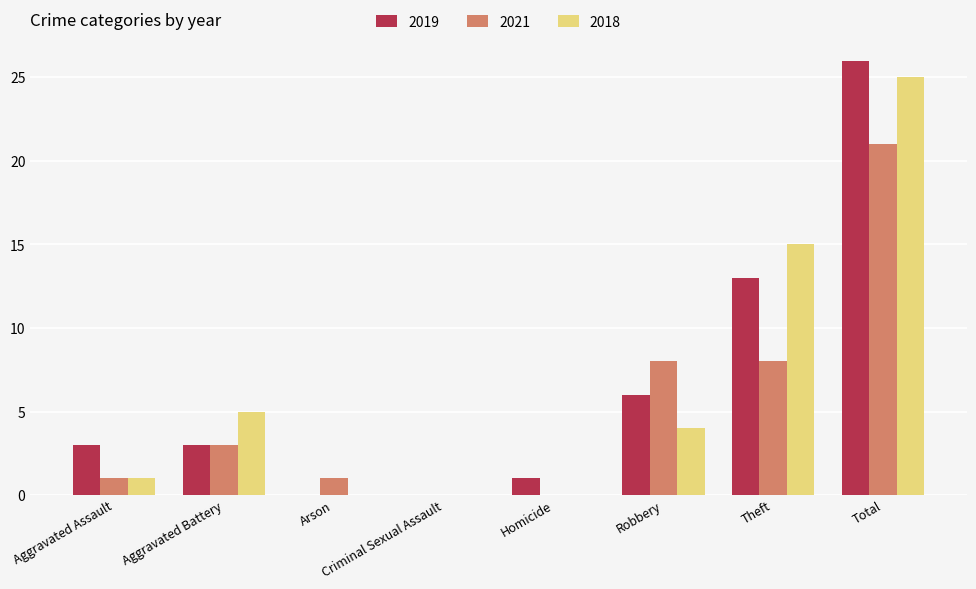

The value of 2021 at Aggravated Assault is 2. True or false?

False